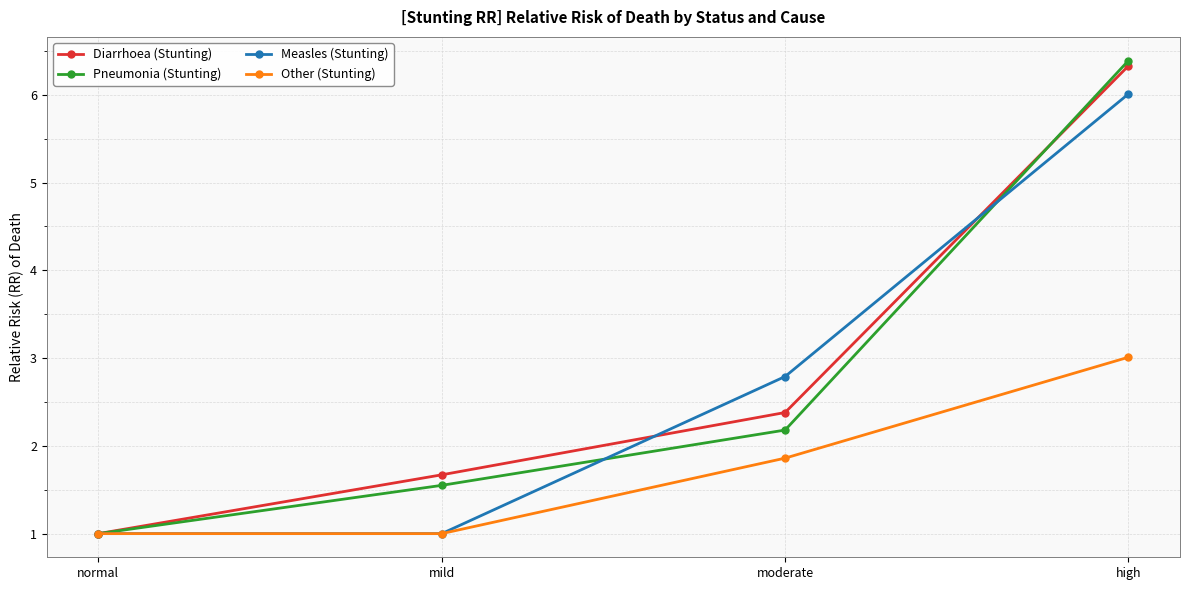

At which category is the sum across all series the highest?

high